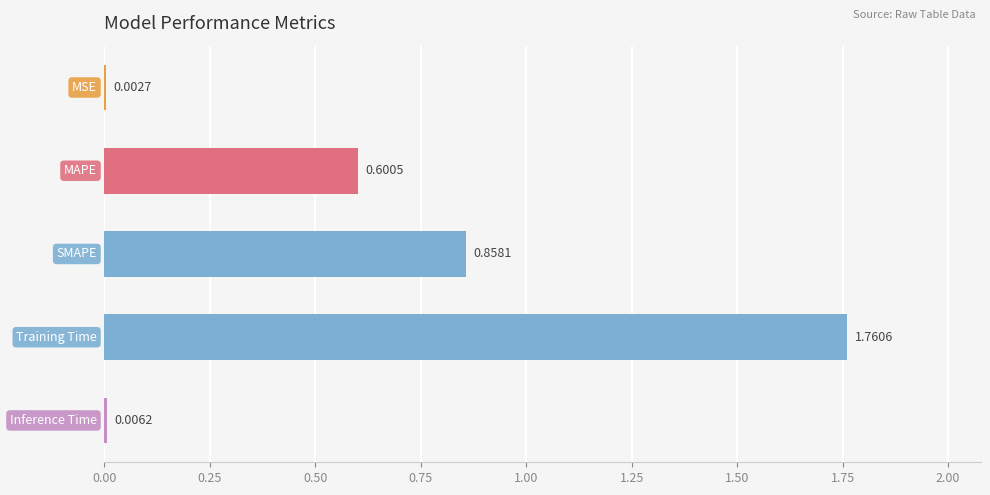

What is the sum of all values?

3.2